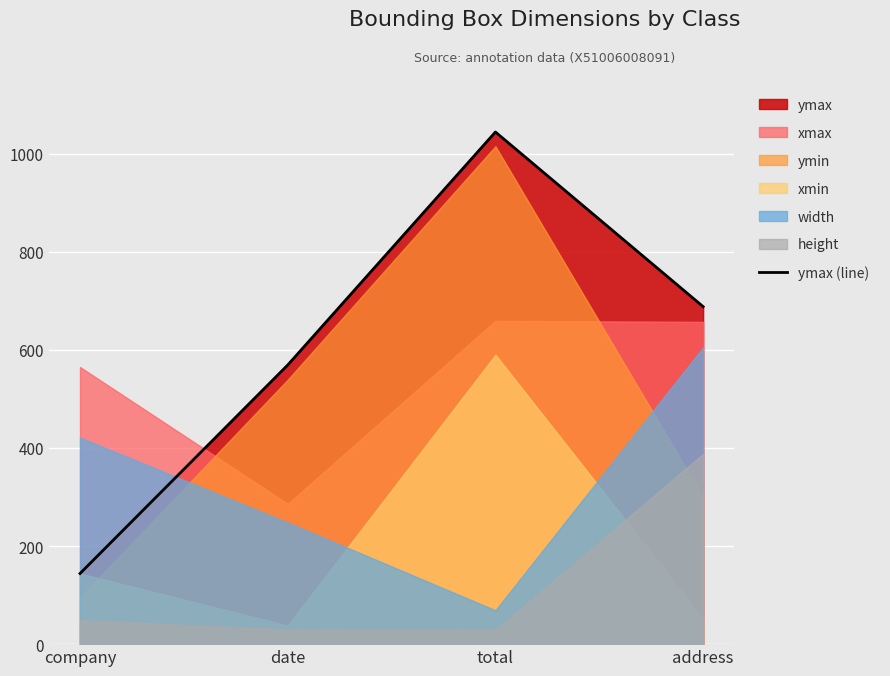

Reading left to right, what are all the values shown in this chart?

144	569	1044	688